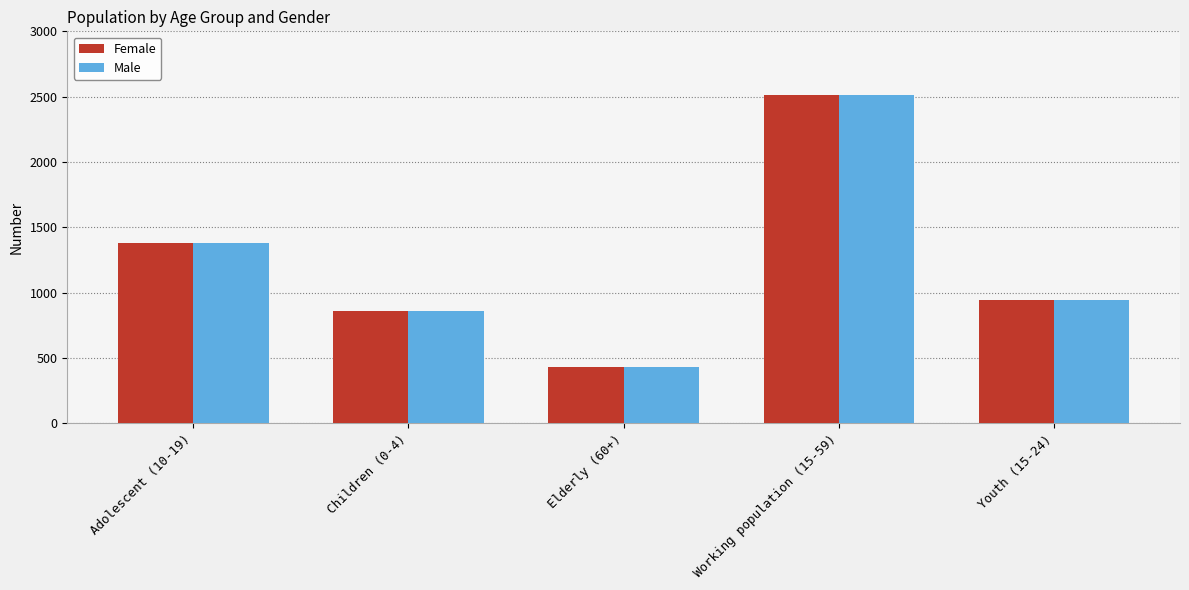

What is the label of the 2nd bar from the left?

Children (0-4)